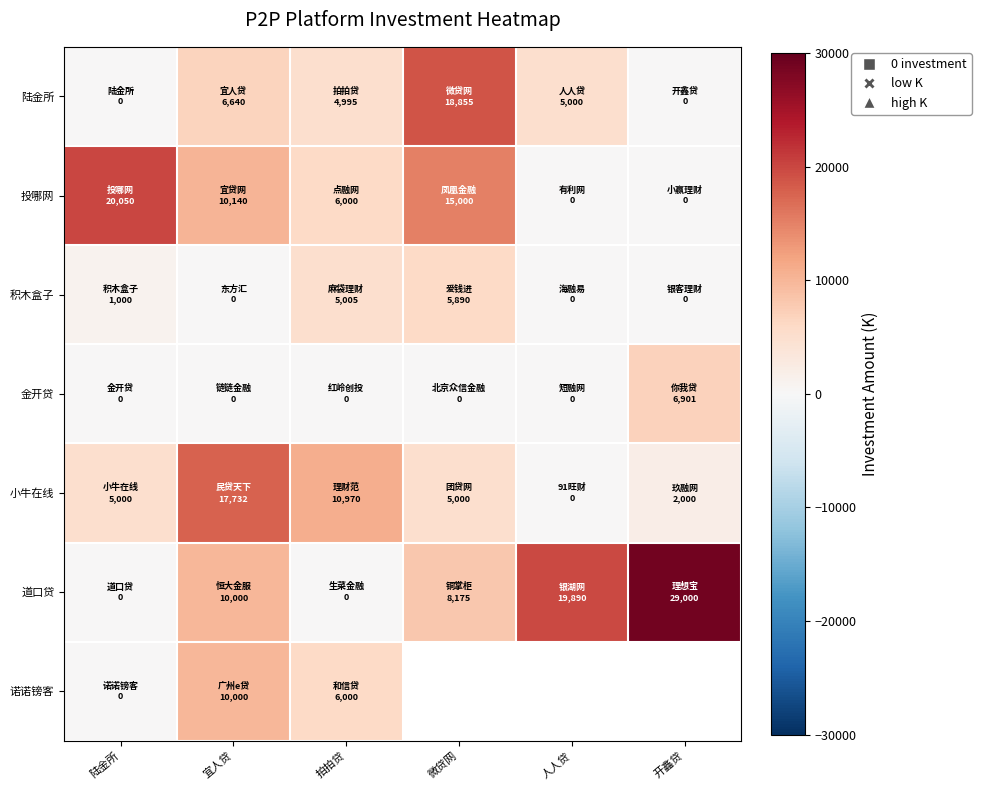

What is the spread (max minus min) of values at 开鑫贷?

29000.0